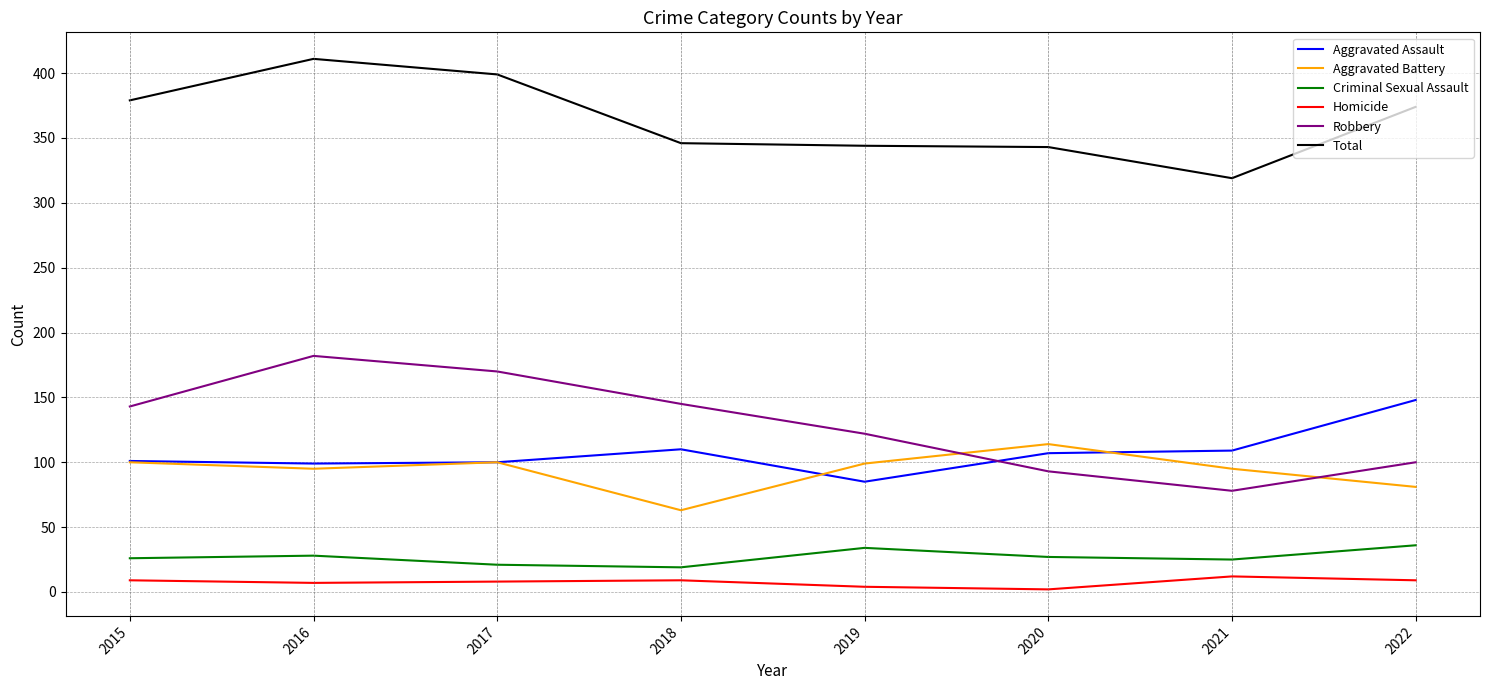

What is the minimum value for Criminal Sexual Assault?

19